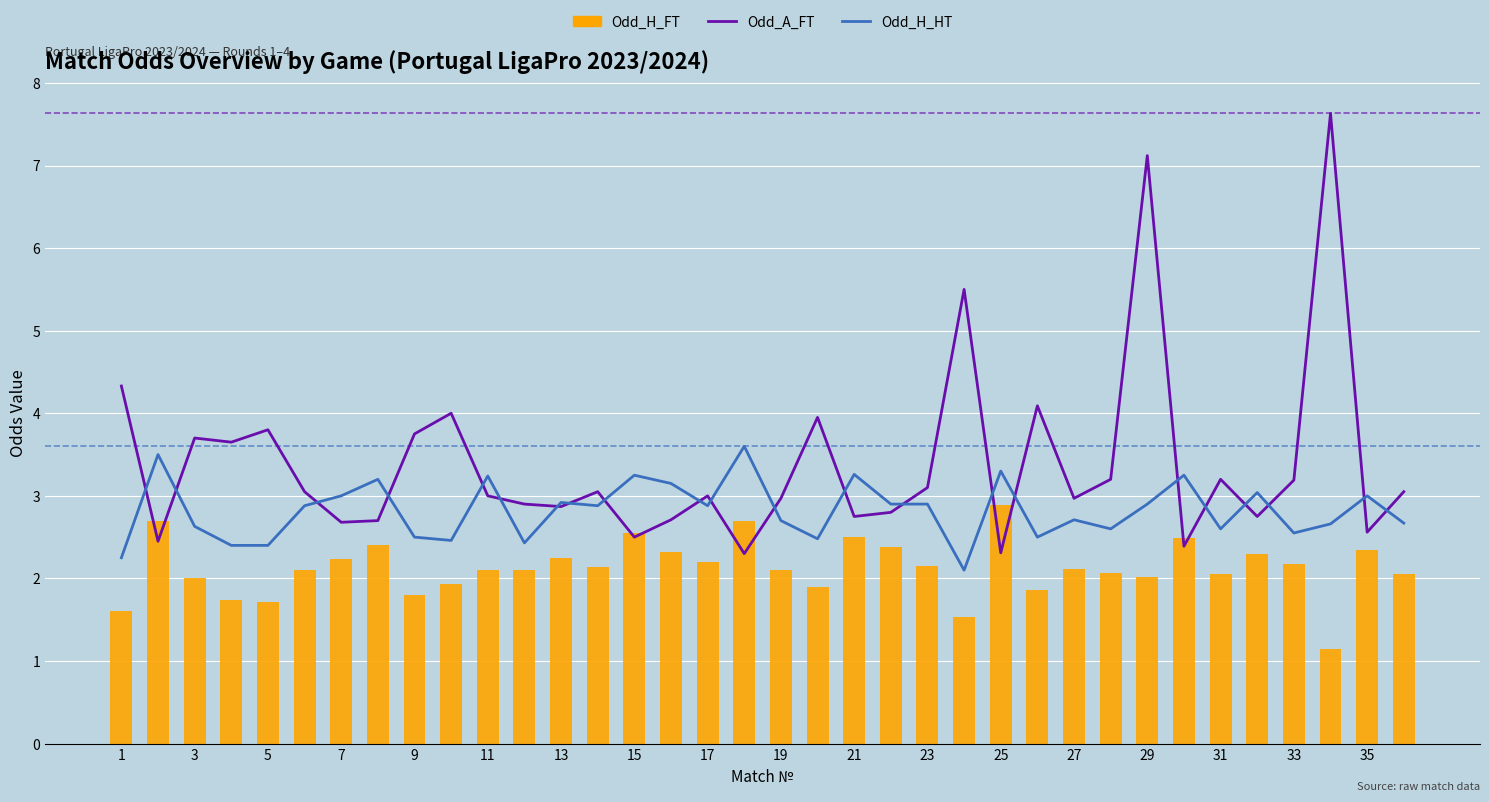

What is the total value across all series at 33?

7.9